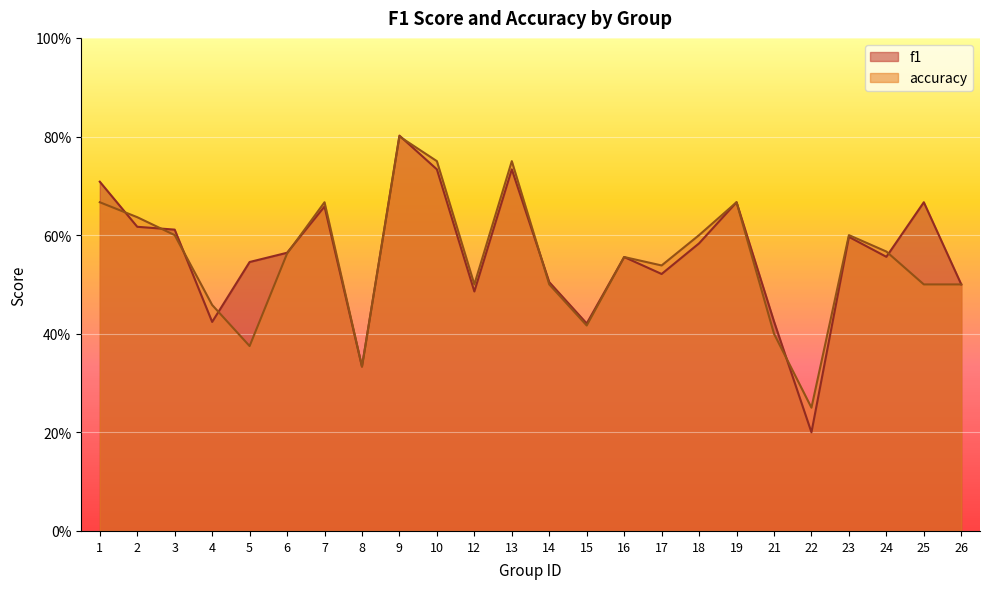

What is the value of the f1 point at the 22nd from the left?

0.6